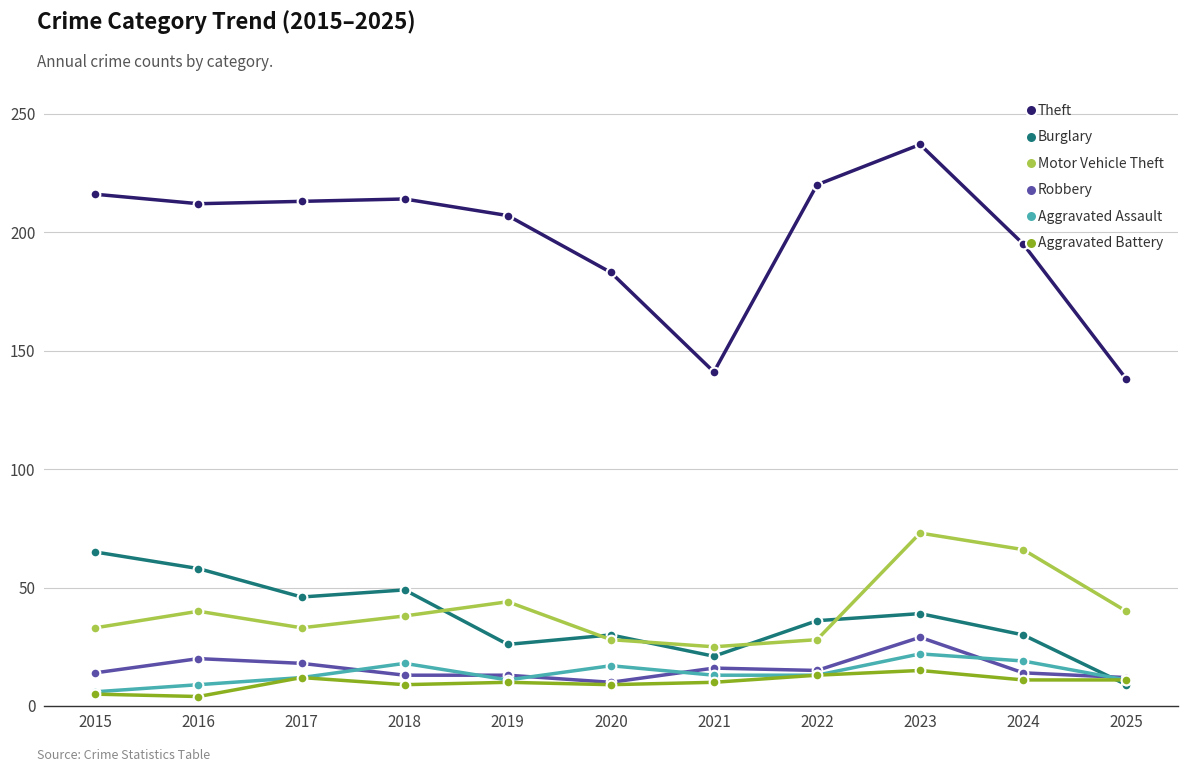

What is the spread (max minus min) of values at 2020?

174